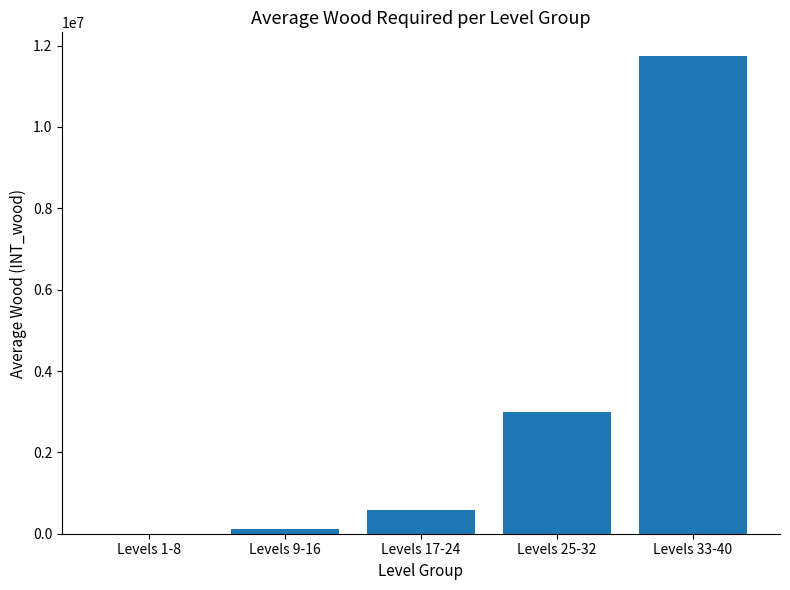

Reading left to right, list all the values displayed in this chart.

2979	107721	574270	2988891	11739272